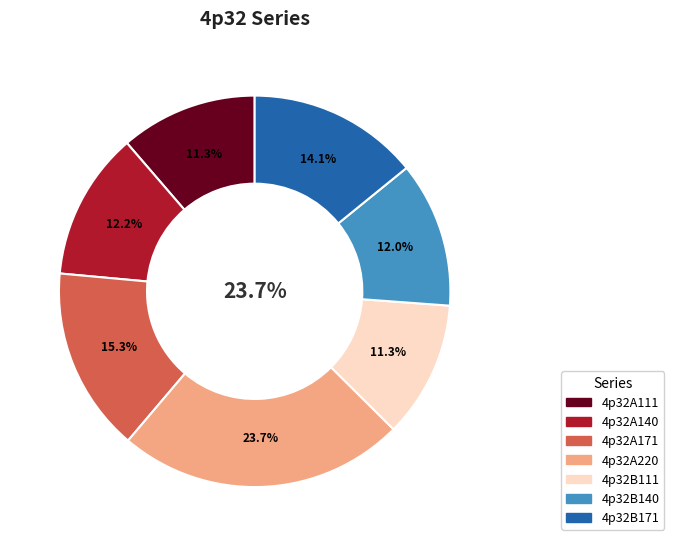

True or false: 4p32A111 accounts for 1% of the total.

False